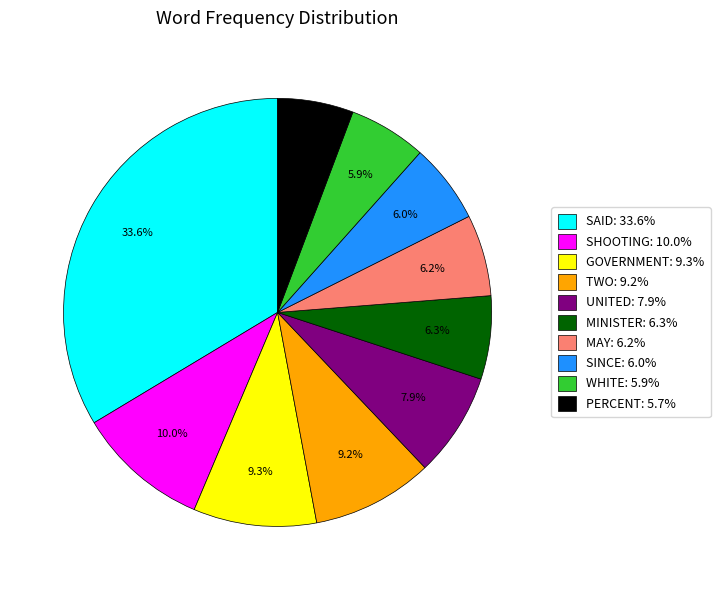

Between PERCENT and SAID, which is larger?

SAID